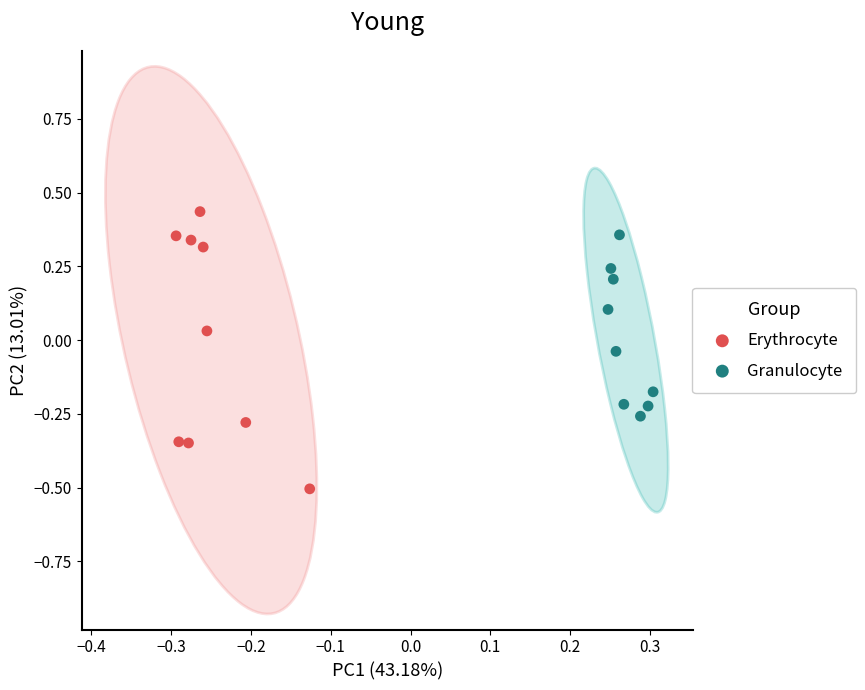

Which series has the largest Y range (max minus min)?

Erythrocyte